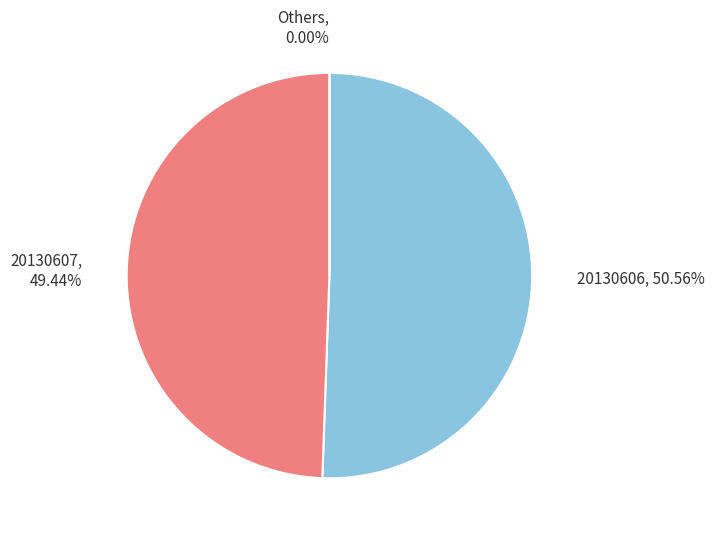

Is it true that 20130606 is 1% of the pie?

False